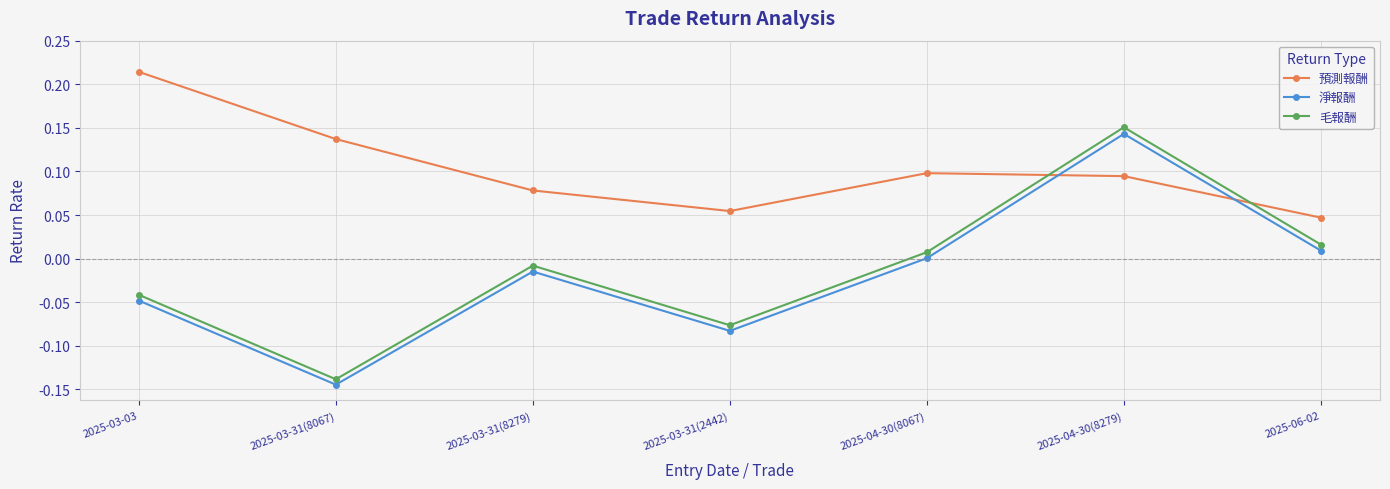

At how many categories does at least one series exceed 0?

7